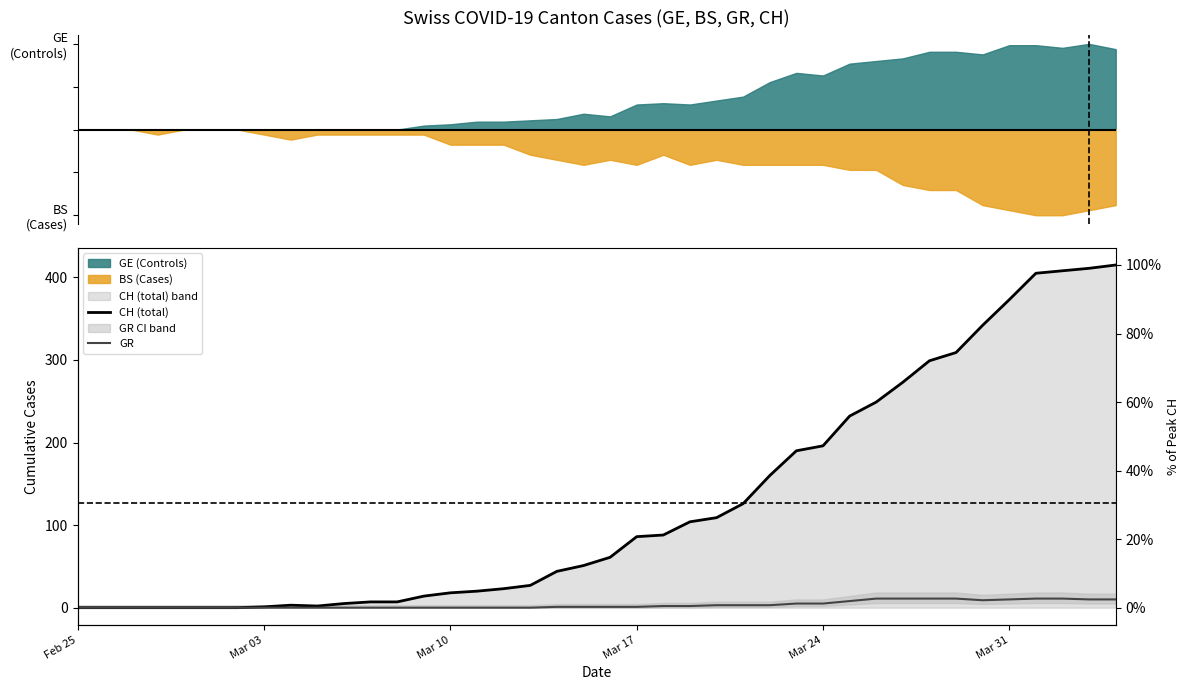

List the series in order of their peak value, highest first.

CH (total), GR